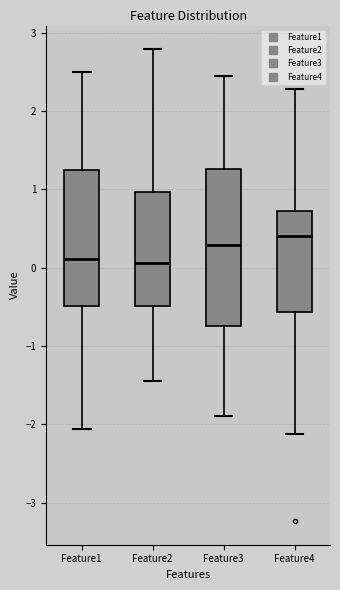

Reading left to right, read every box against the y-axis: the position of its median line, the range the box covers, and the ends of its whiskers. The values are not printed on the chart, so give them approximately, as read against the axis.

Feature1: median 0.1, box -0.5 to 1.2, whiskers -2.1 to 2.5
Feature2: median 0.1, box -0.5 to 1.0, whiskers -1.4 to 2.8
Feature3: median 0.3, box -0.7 to 1.3, whiskers -1.9 to 2.4
Feature4: median 0.4, box -0.6 to 0.7, whiskers -2.1 to 2.3